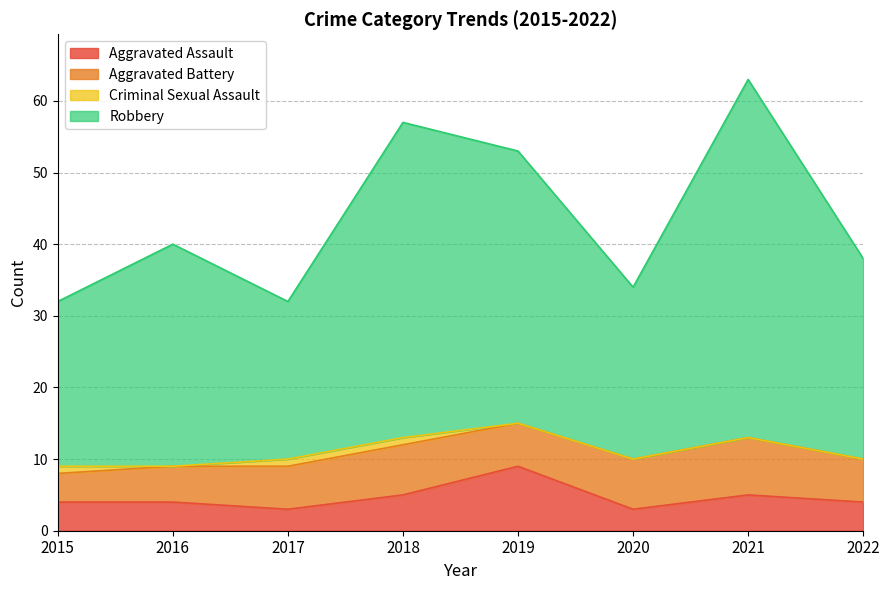

The Aggravated Assault series shows 4 at 2015. True or false?

True